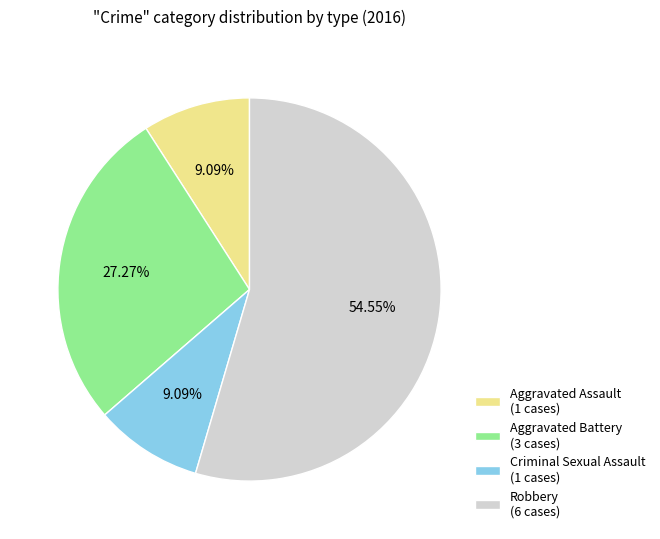

How many slices are in this pie chart?

4